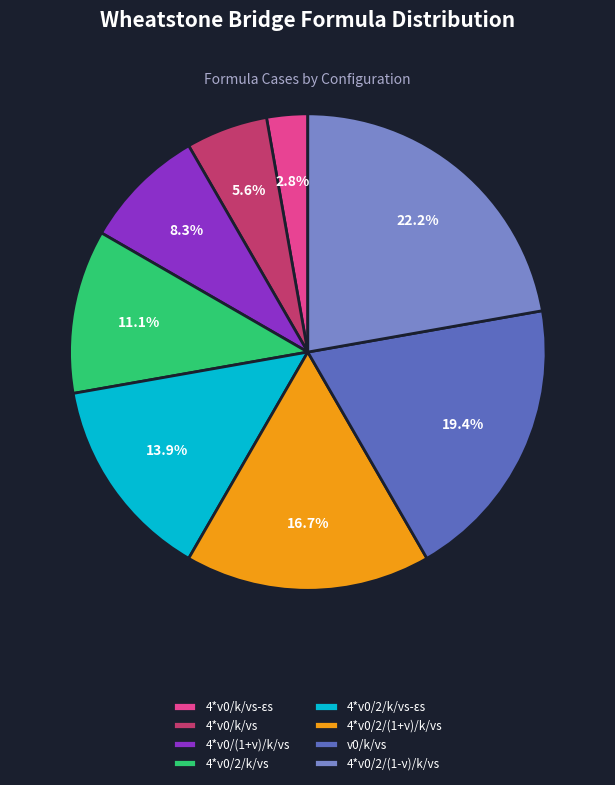

To the nearest percent, what is the difference between the 4*v0/2/(1+ν)/k/vs and 4*v0/k/vs-εs slice percentages?

14%